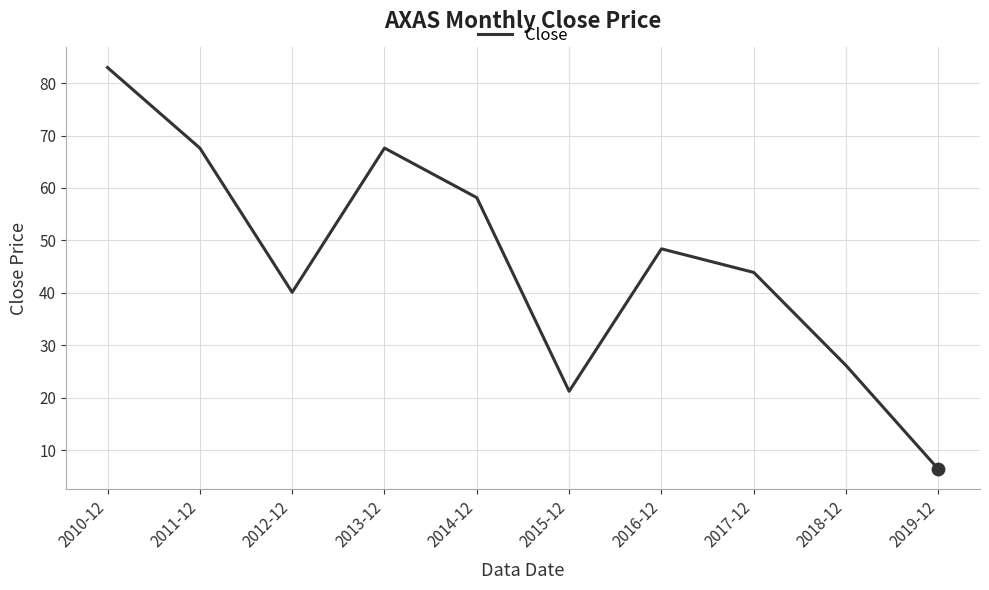

What is the ratio of the value at 2018-12 to the value at 2015-12?

1.2